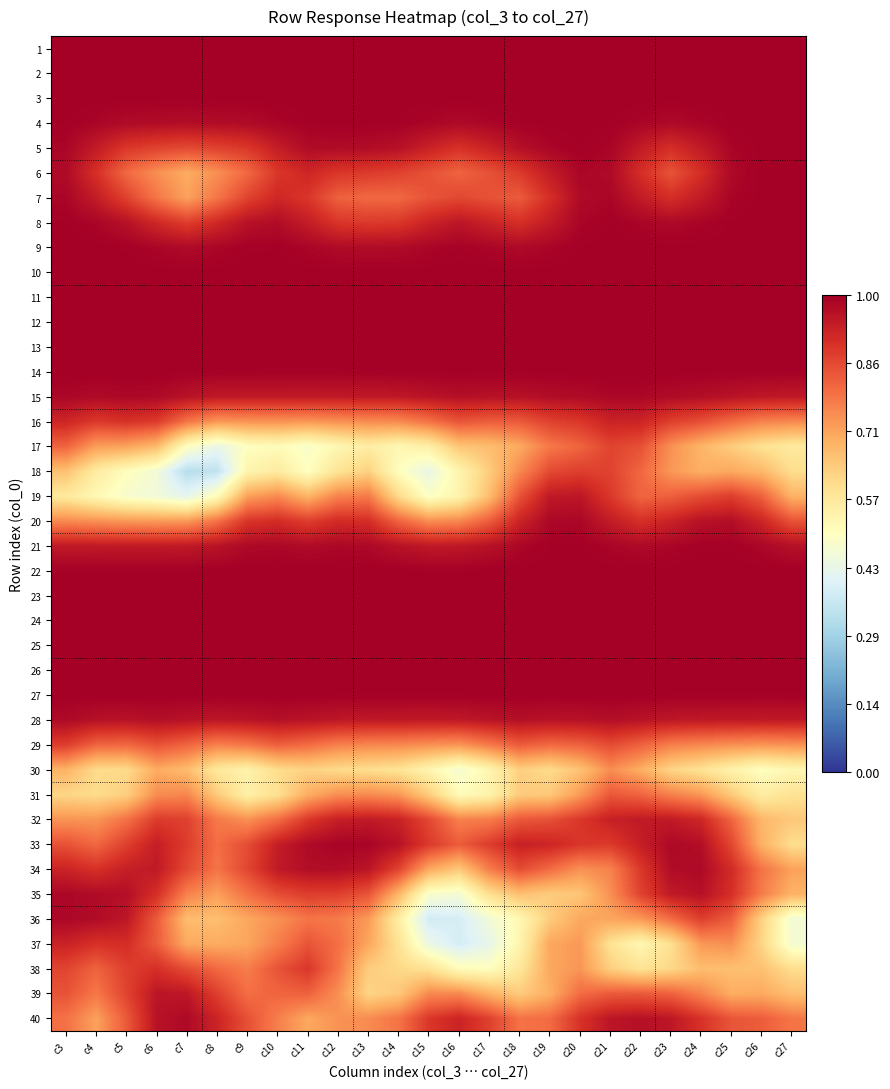

What is the smallest value displayed?

0.3